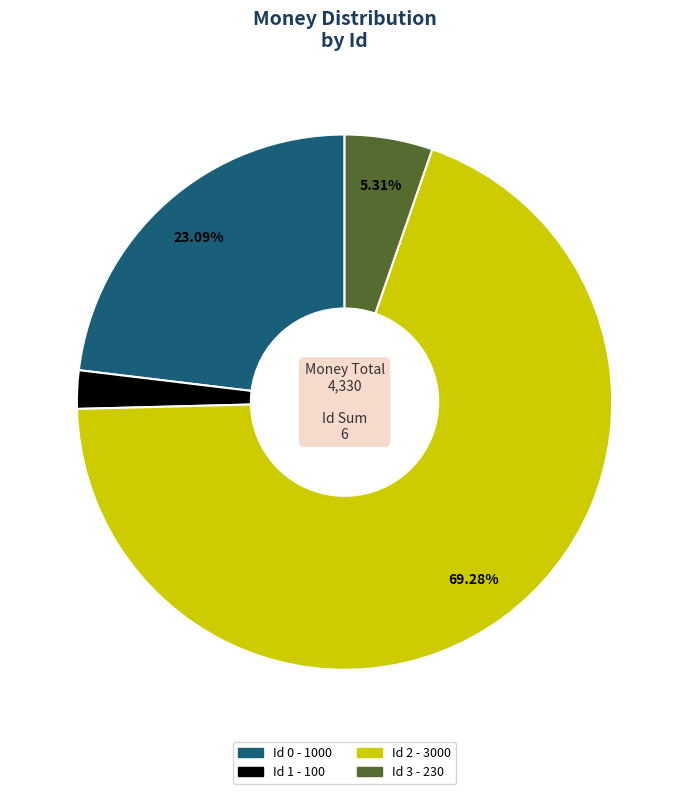

Which slice is the largest?

Id 2 - 3000